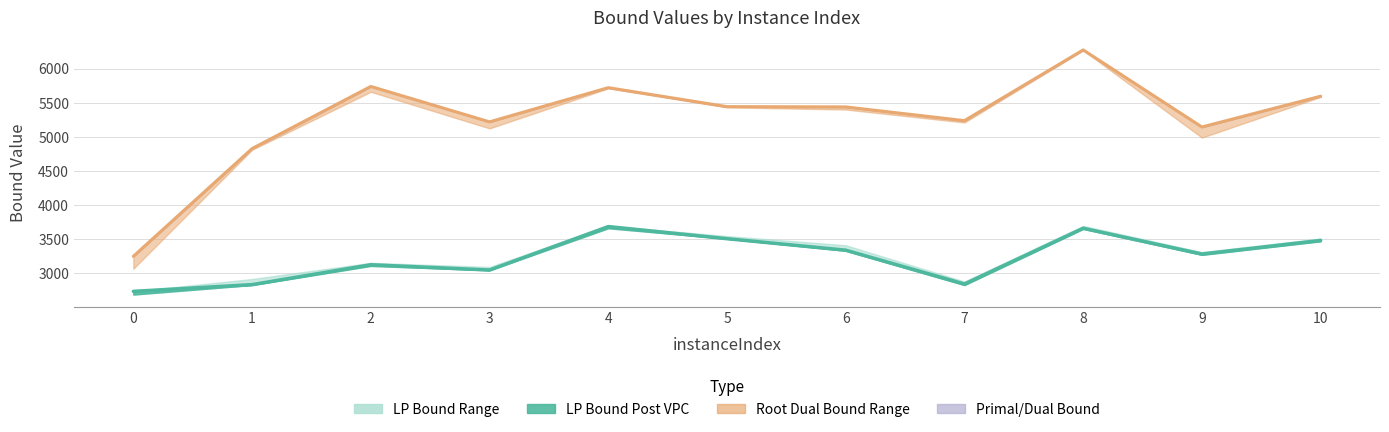

What is the spread (max minus min) of values at 0?

513.3